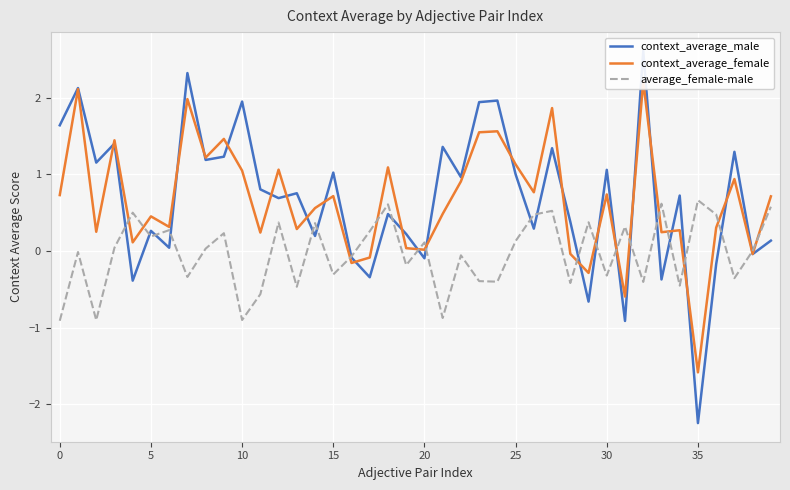

What is the label of the 40th point from the left?

39